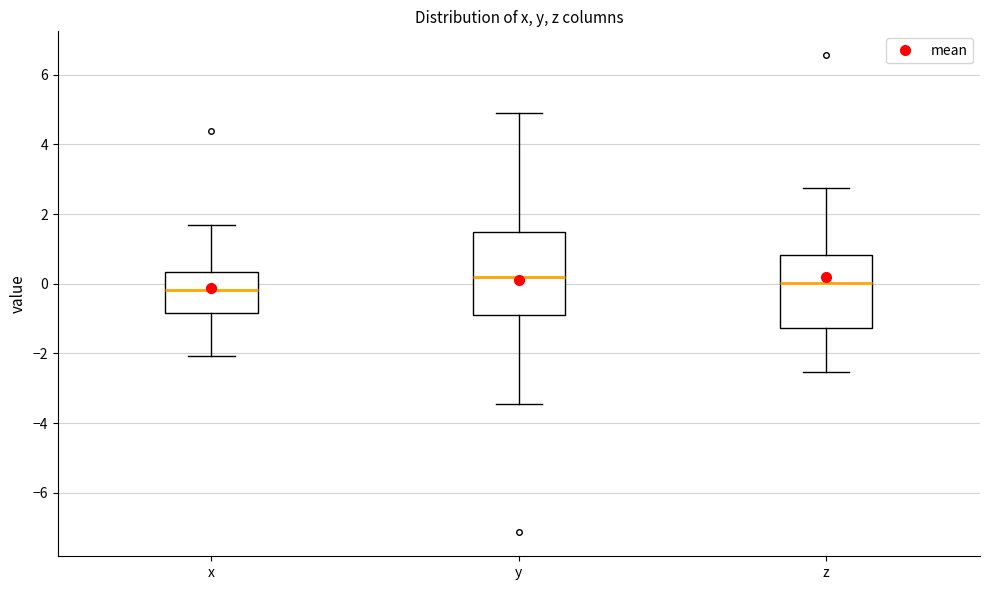

Reading left to right, transcribe this box plot: for each box, give where its median line is, the range the box spans, and where its two whiskers end, as read against the y-axis. The values are not printed on the chart, so give them approximately, as read against the axis.

x: median -0.2, box -0.8 to 0.4, whiskers -2.0 to 1.8
y: median 0.2, box -1.0 to 1.4, whiskers -3.4 to 5.0
z: median 0.0, box -1.2 to 0.8, whiskers -2.6 to 2.8